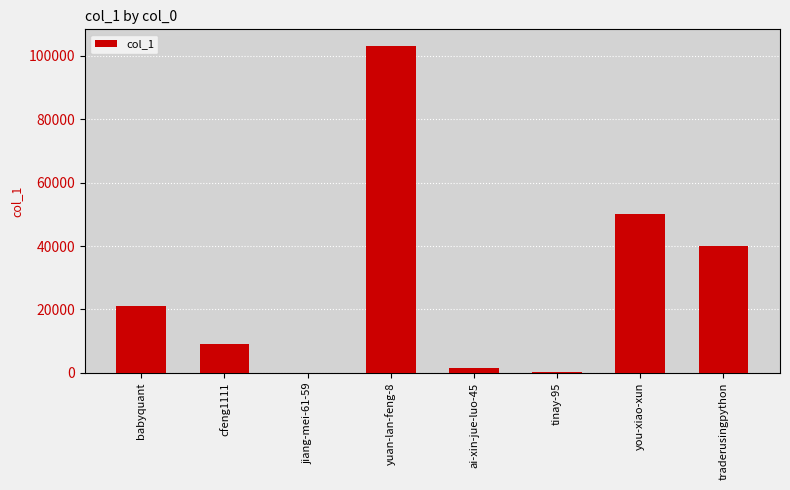

What is the maximum value shown in the chart?

103206